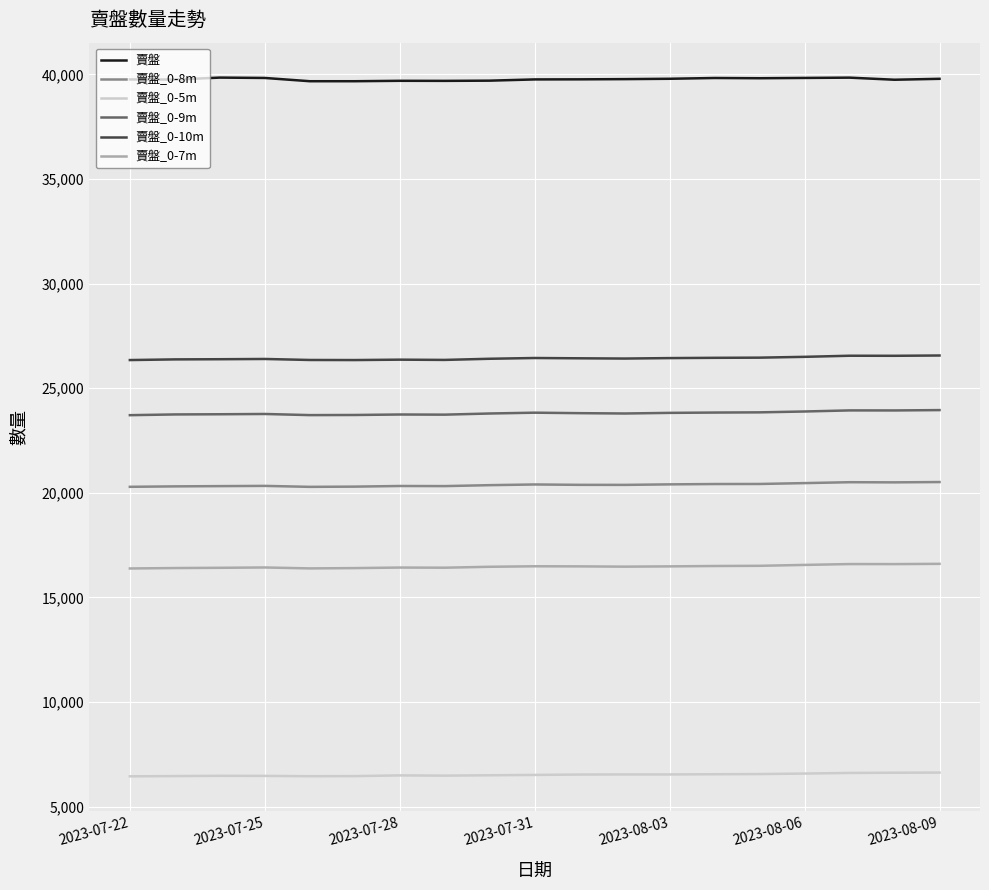

Which series has the largest total across all categories?

賣盤